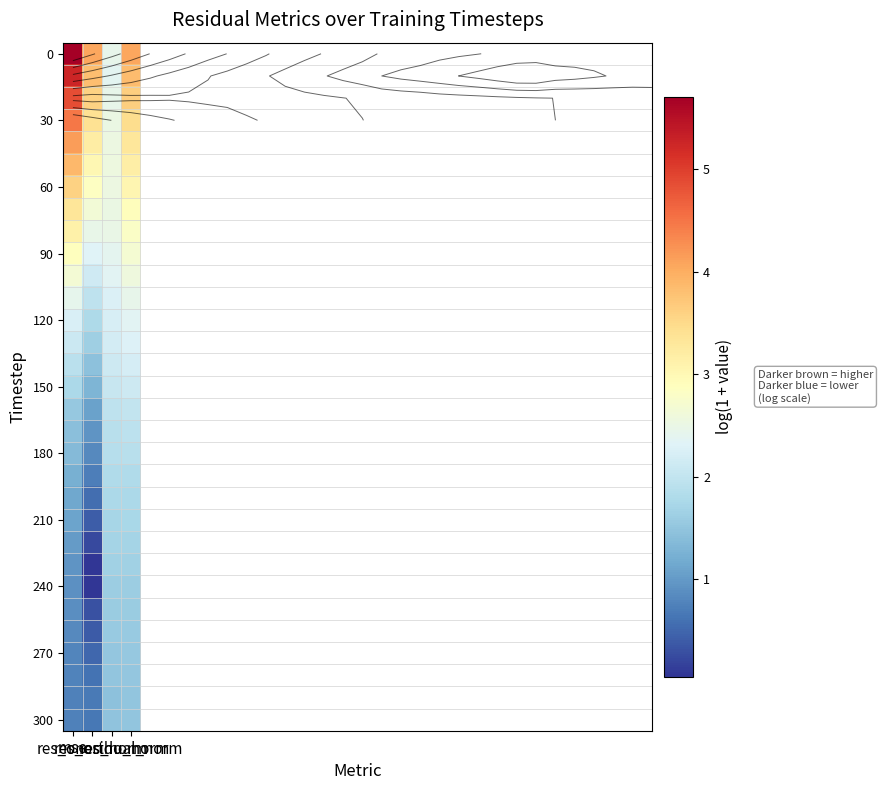

What is the spread (max minus min) of values at mse?

5.0